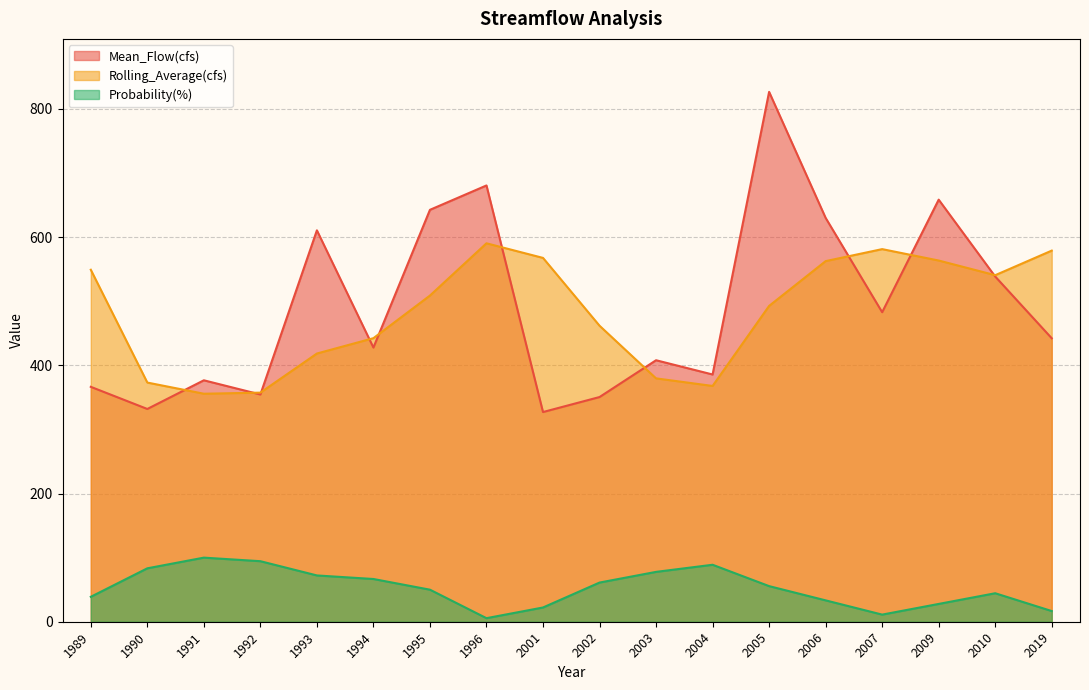

What is the greatest value displayed?

826.7